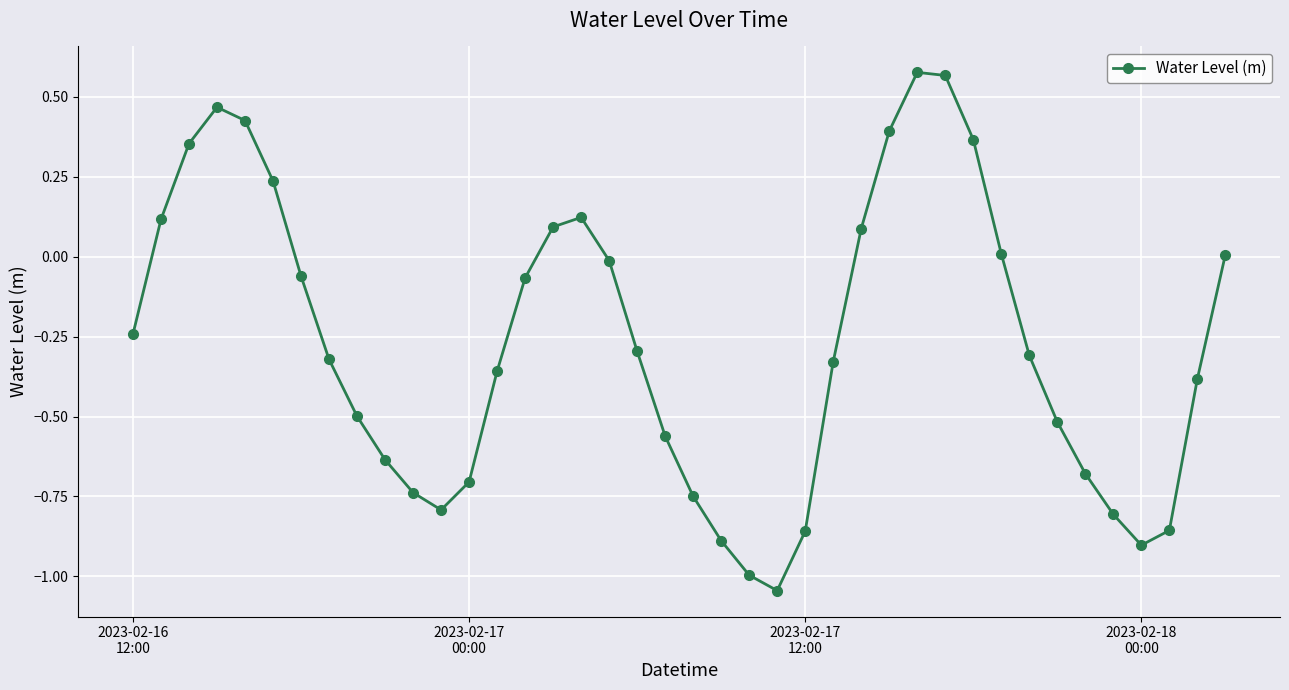

How many points are lower than both their immediate neighbors (excluding endpoints)?

3